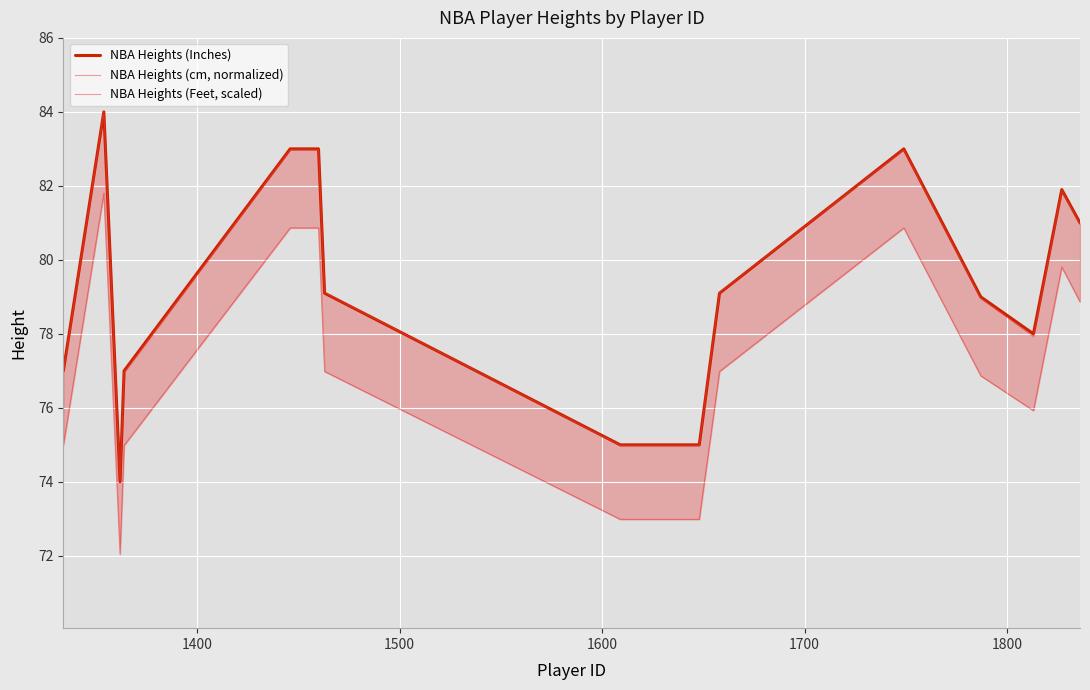

True or false: NBA Heights (Inches) has more than 0 interior local peaks.

True